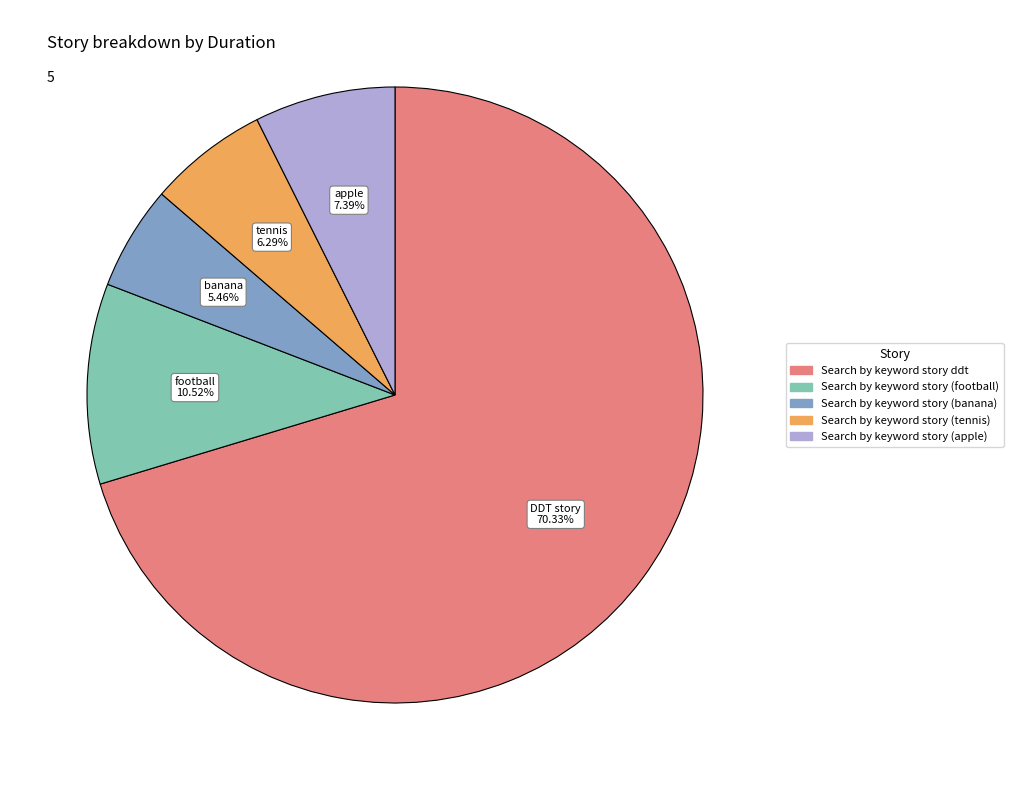

Which slice is the largest?

Search by keyword story ddt